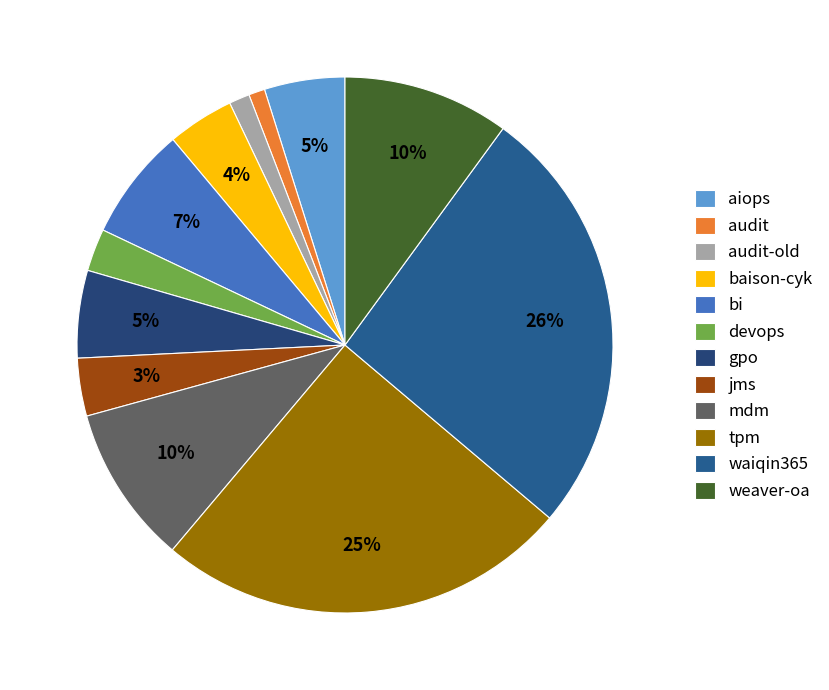

Do jms and audit together represent more than half of the pie?

No